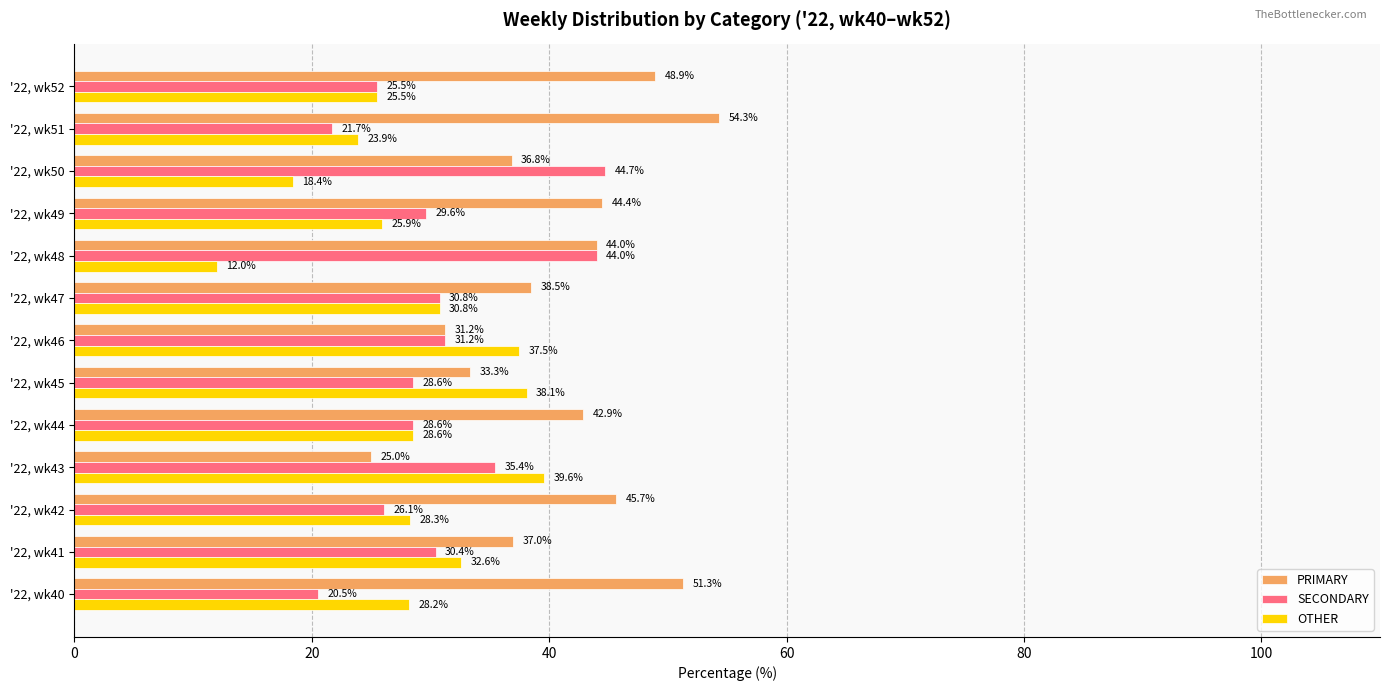

How many data points in OTHER are above 28?

8